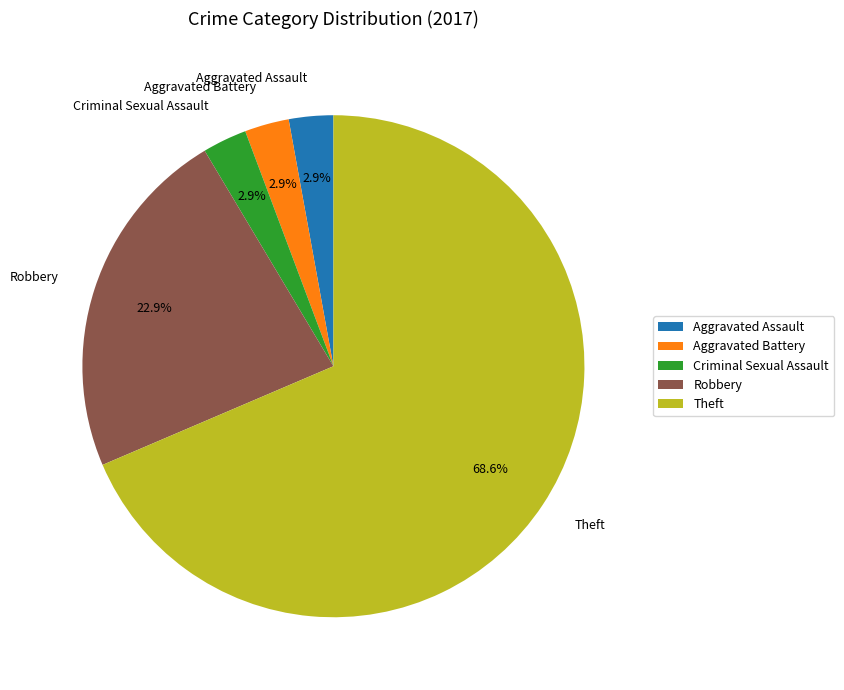

What percentage do Theft and Criminal Sexual Assault together represent?

71.4%